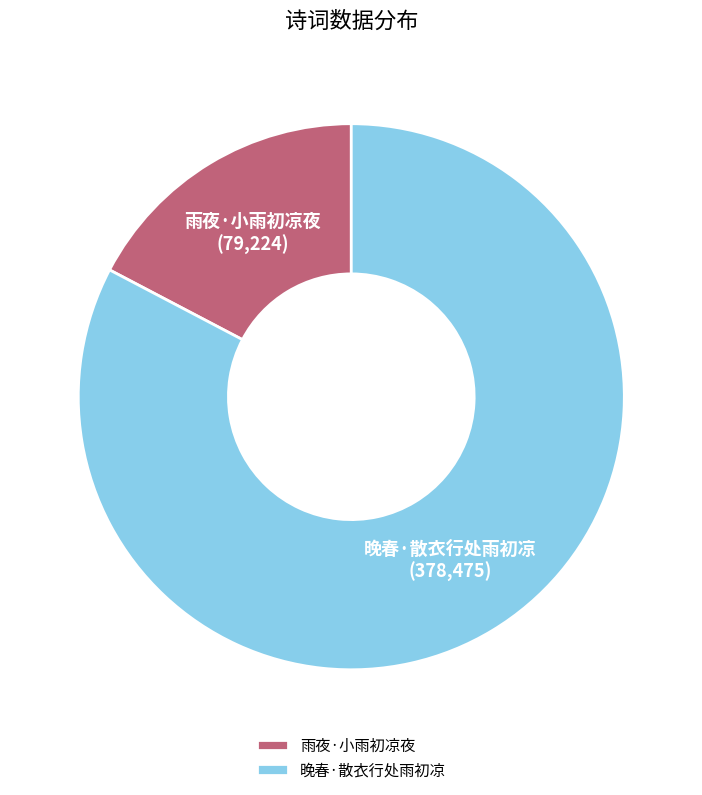

Which slice is the largest?

晚春·散衣行处雨初凉